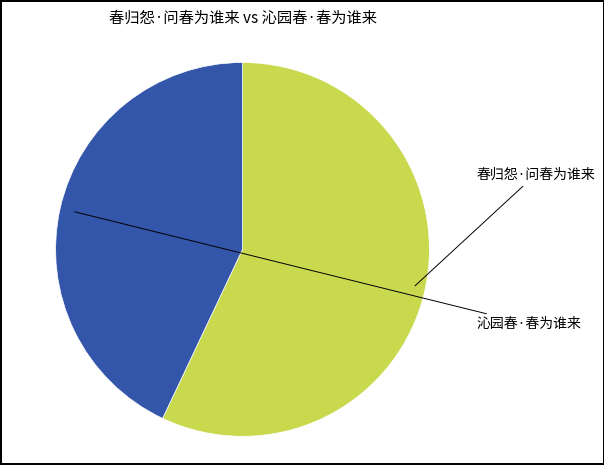

What is the change in value from 春归怨·问春为谁来 to 沁园春·春为谁来?

-49469